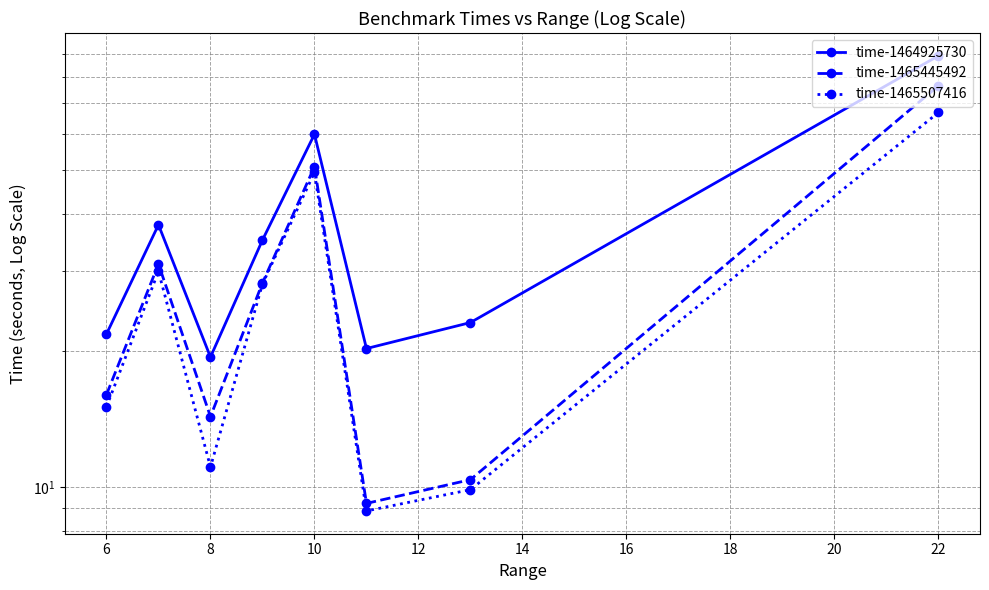

What is the lowest value of the time-1465507416 series?

8.9